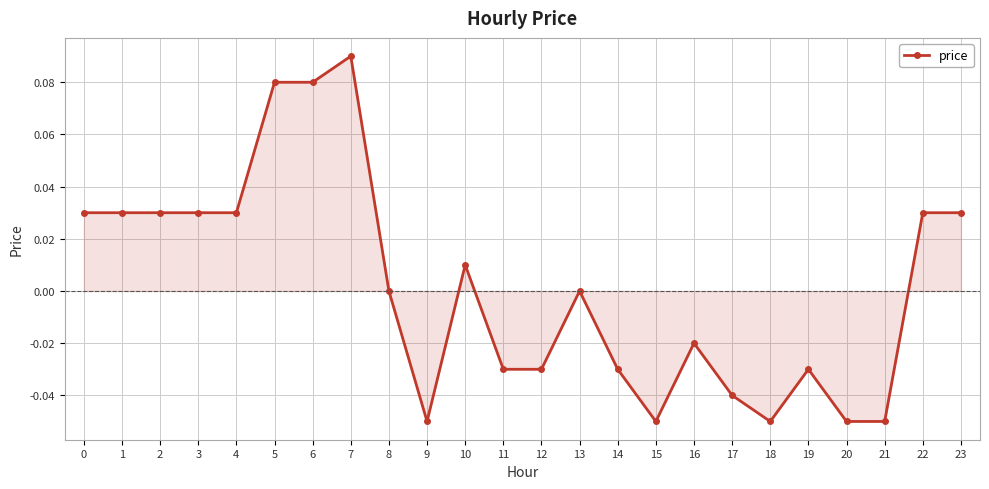

The chart shows a value of 0.0 at 1. True or false?

True